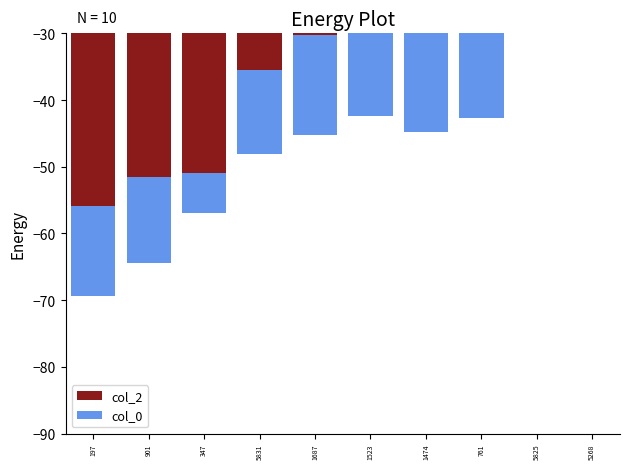

What is the total value across all series at 901?

-64.5